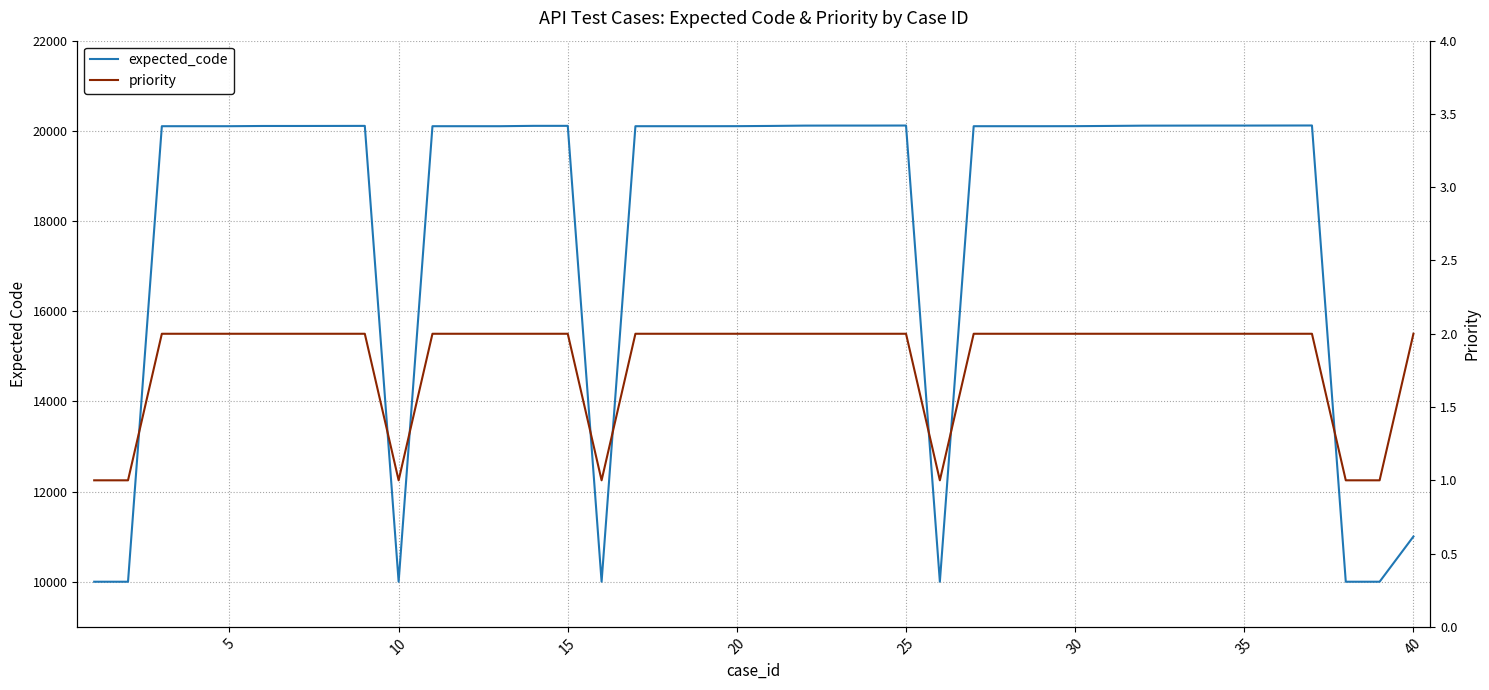

What is the value of the priority point at the 31st from the left?

2